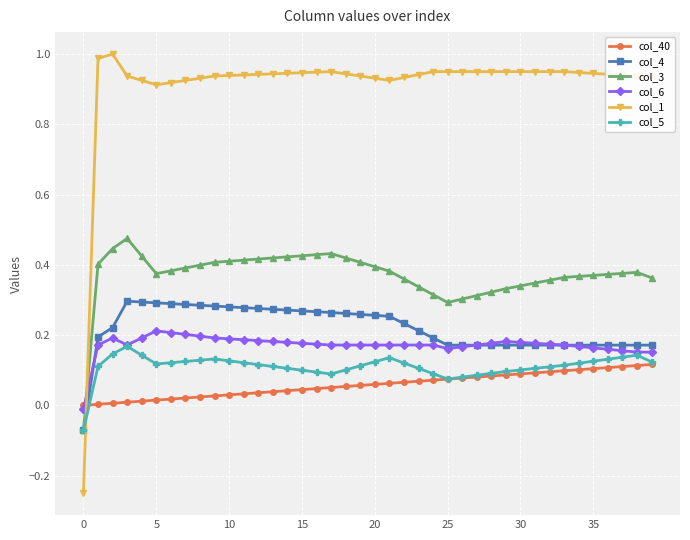

Which series has the largest total across all categories?

col_1